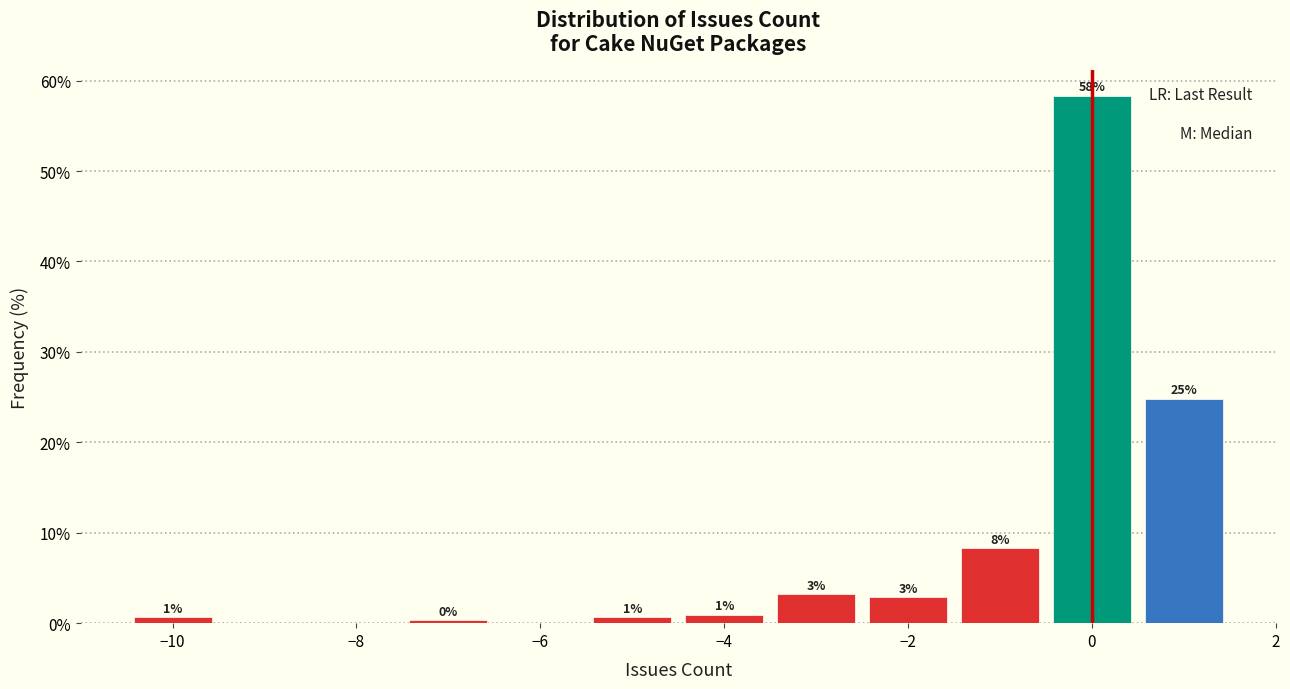

Which range on the x-axis has the tallest bar?

-0.5 to 0.5